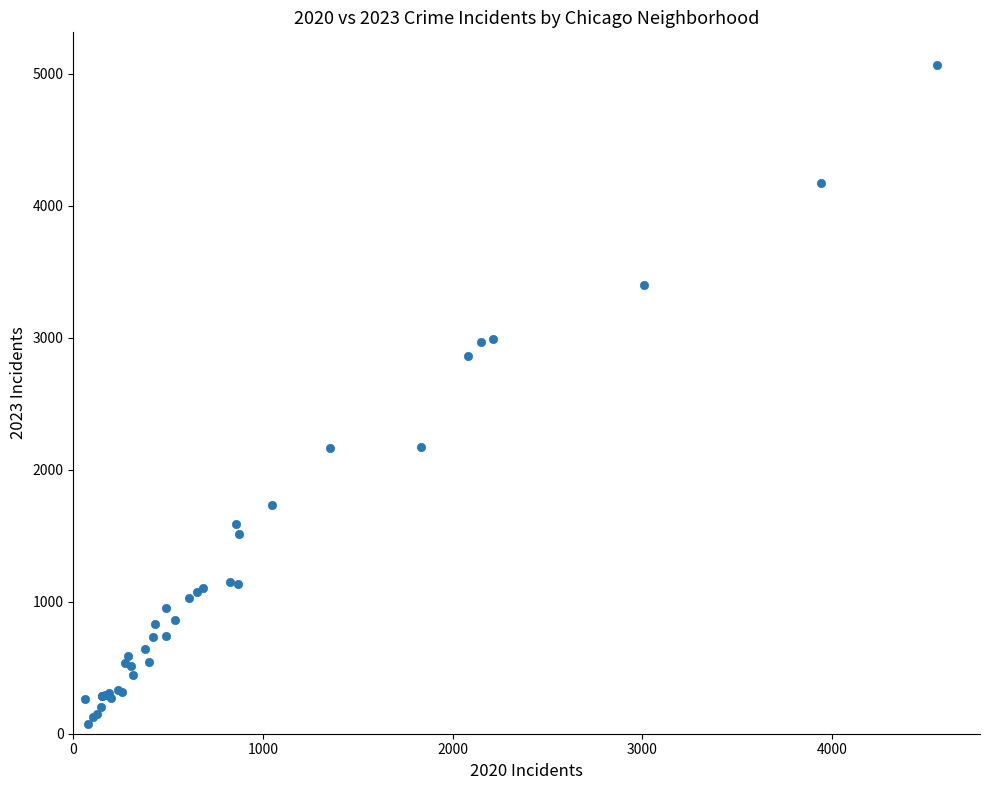

What Y value in the scatter plot is closest to 2567?

2862